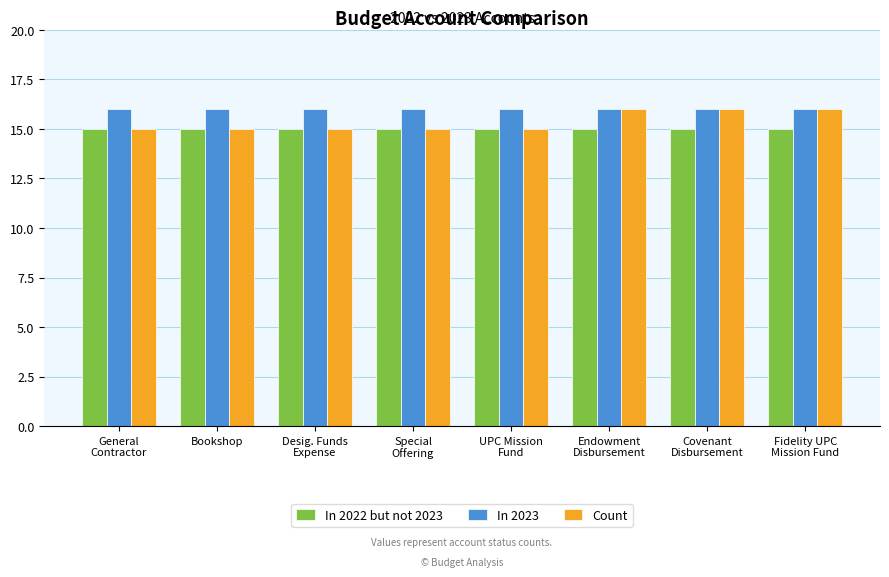

How many bars are there in each group?

3